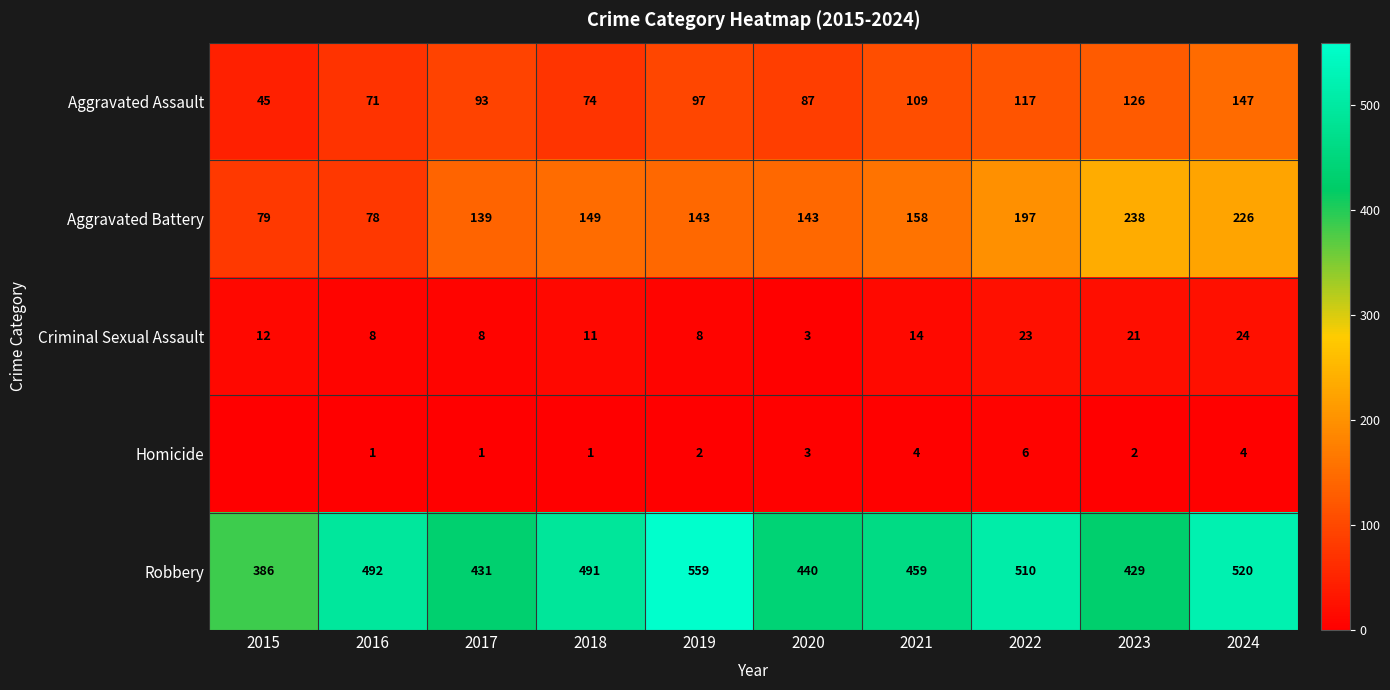

What is the average value of the Aggravated Assault series?

97